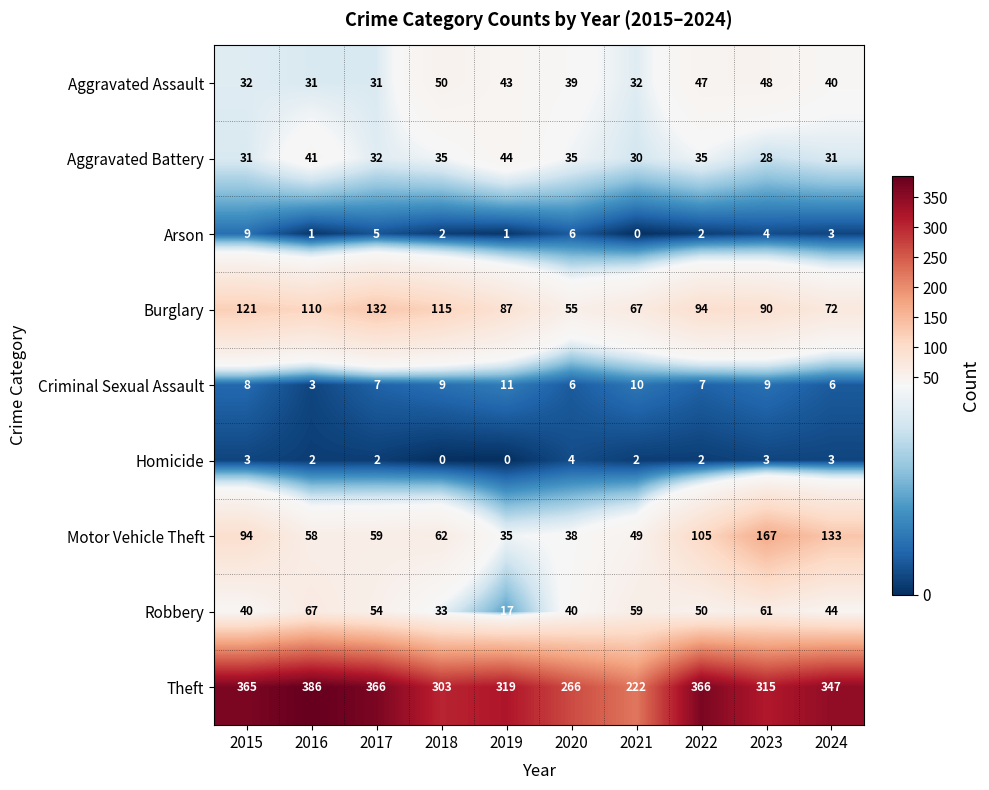

List the series in order of their peak value, highest first.

Theft, Motor Vehicle Theft, Burglary, Robbery, Aggravated Assault, Aggravated Battery, Criminal Sexual Assault, Arson, Homicide